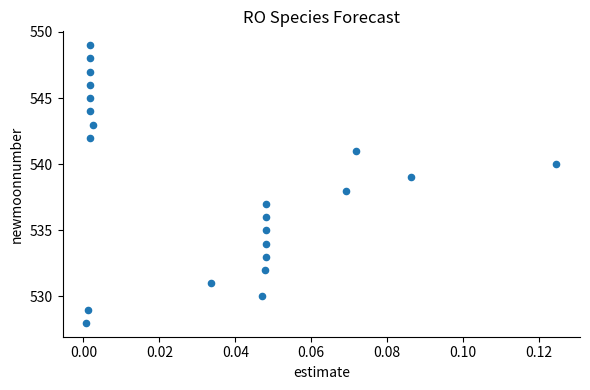

What is the range of Y values (max minus min)?

21